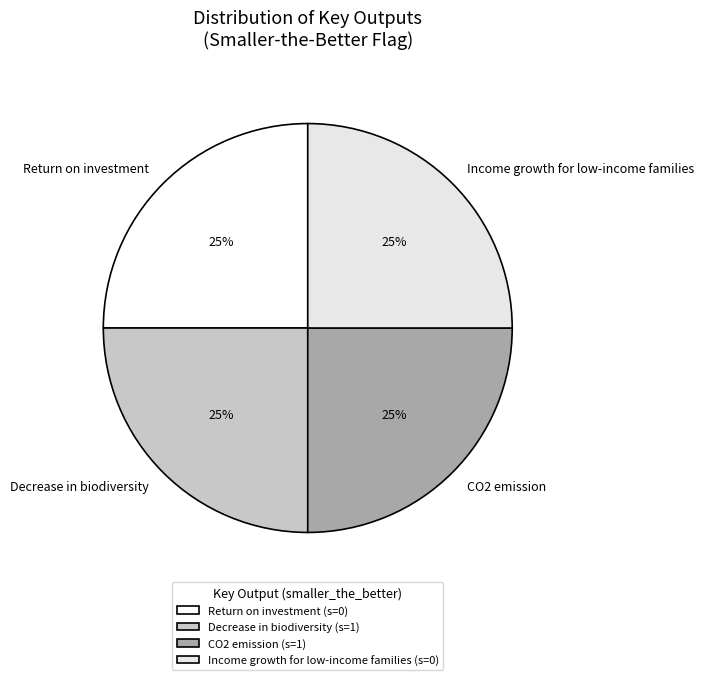

Count the number of slices in the pie.

4